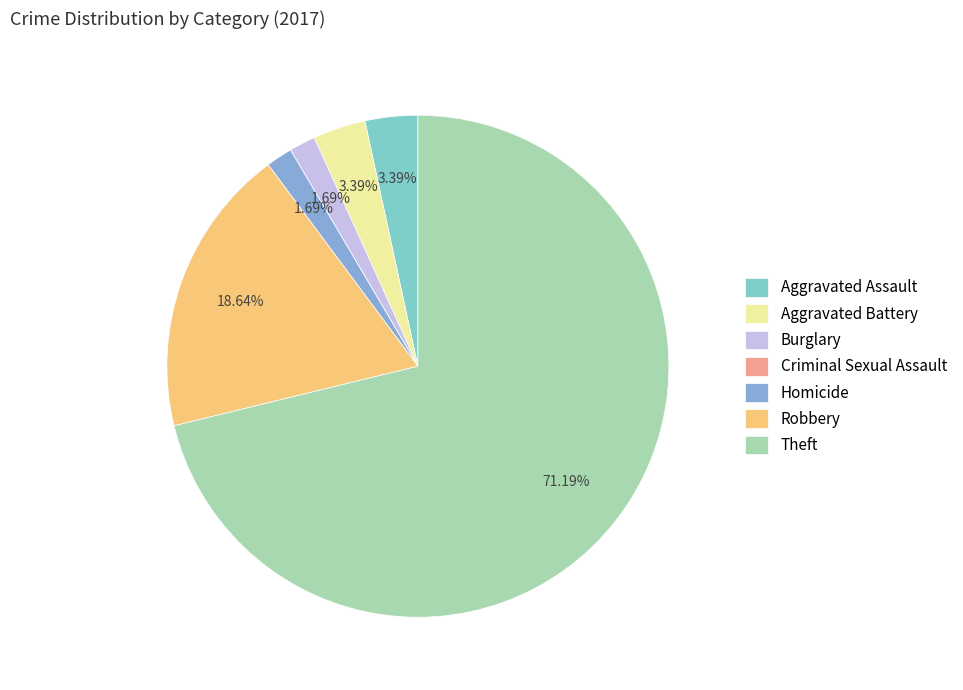

To the nearest percent, what is the average slice percentage?

14%